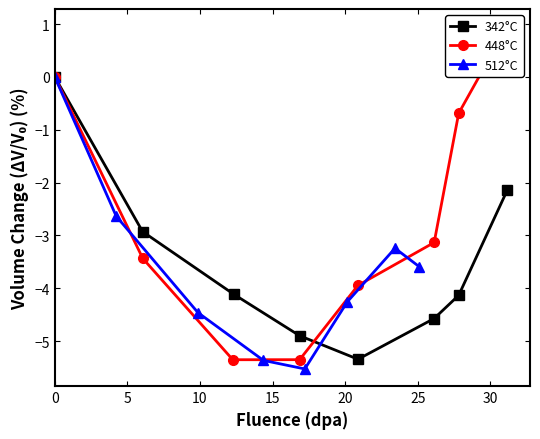

Reading left to right, what are all the values shown in this chart?

342°C: 0.0	-2.9	-4.1	-4.9	-5.3	-4.6	-4.1	-2.1
448°C: 0.0	-3.4	-5.4	-5.3	-3.9	-3.1	-0.7	1.0
512°C: 0.0	-2.6	-4.5	-5.4	-5.5	-4.3	-3.2	-3.6